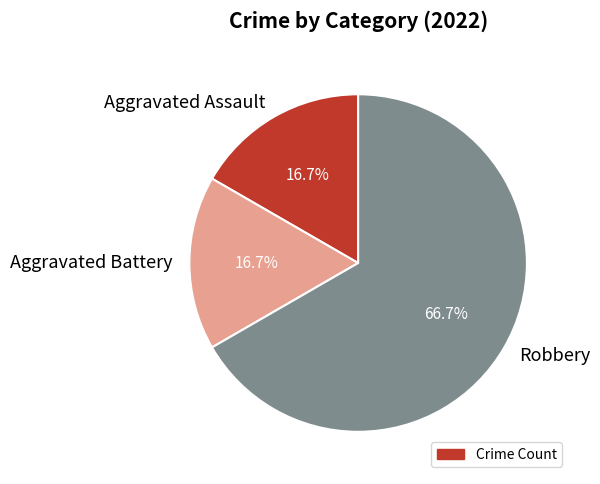

How many slices are in this pie chart?

3